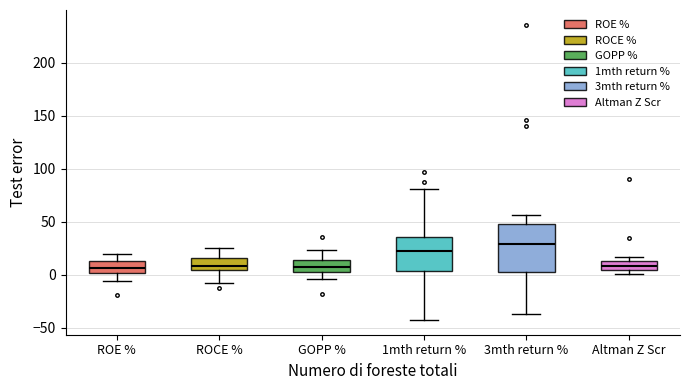

Reading left to right, read every box against the y-axis: the position of its median line, the range the box covers, and the ends of its whiskers. The values are not printed on the chart, so give them approximately, as read against the axis.

ROE %: median 5, box 0 to 15, whiskers -5 to 20
ROCE %: median 10, box 5 to 15, whiskers -10 to 25
GOPP %: median 5, box 0 to 15, whiskers -5 to 25
1mth return %: median 25, box 5 to 35, whiskers -45 to 80
3mth return %: median 30, box 5 to 50, whiskers -35 to 55
Altman Z Scr: median 10, box 5 to 15, whiskers 0 to 15 (just above the box's upper edge)